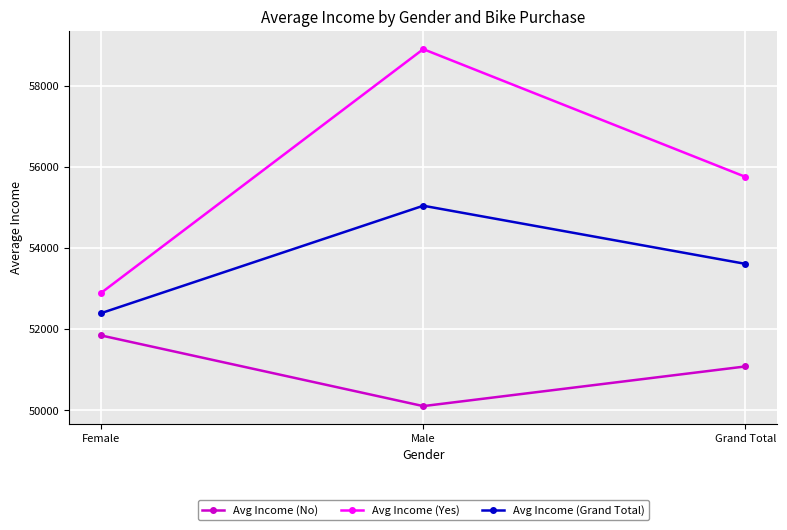

Which series changed the most between Male and Grand Total?

Avg Income (Yes)